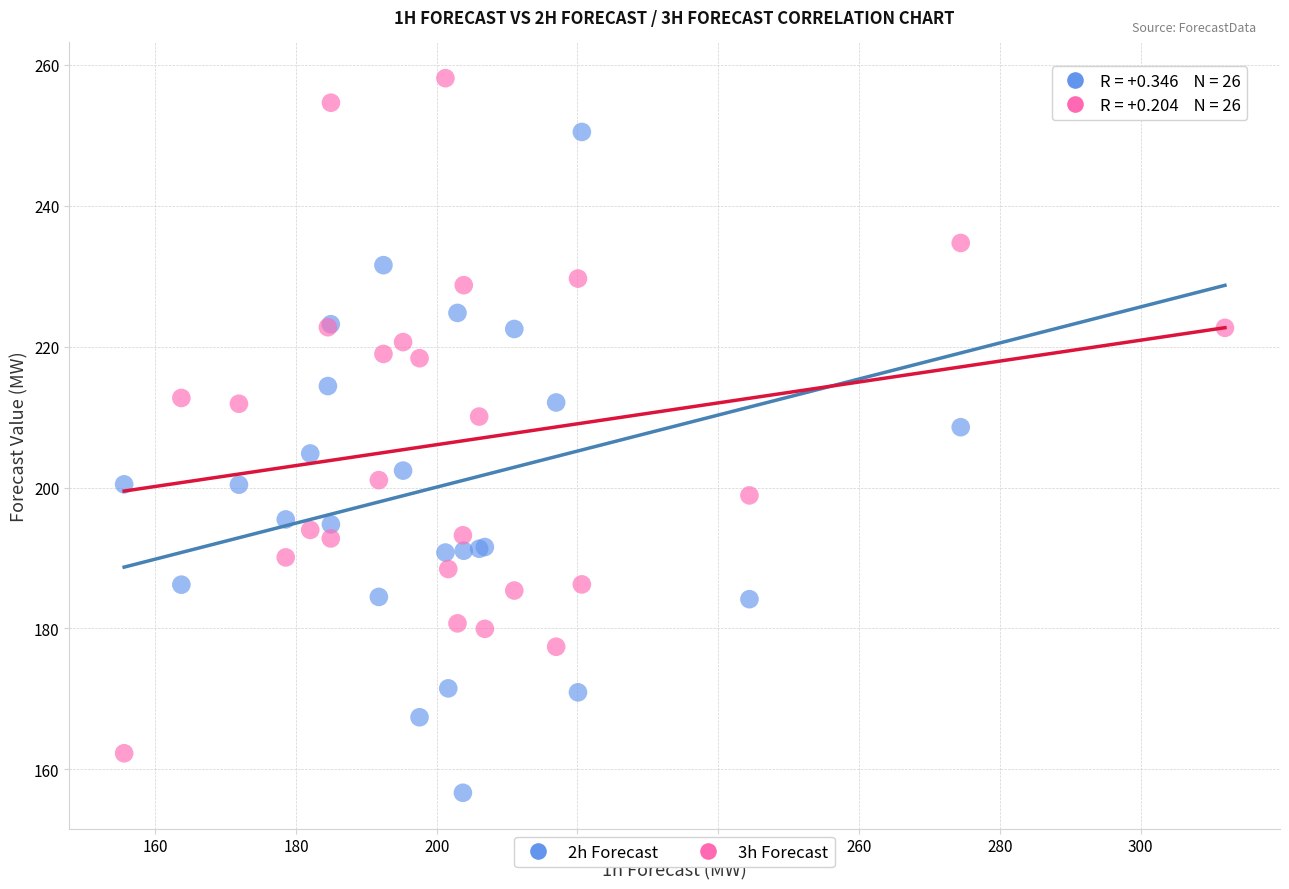

What is the X range (max minus min) for the scatter plot?

156.4